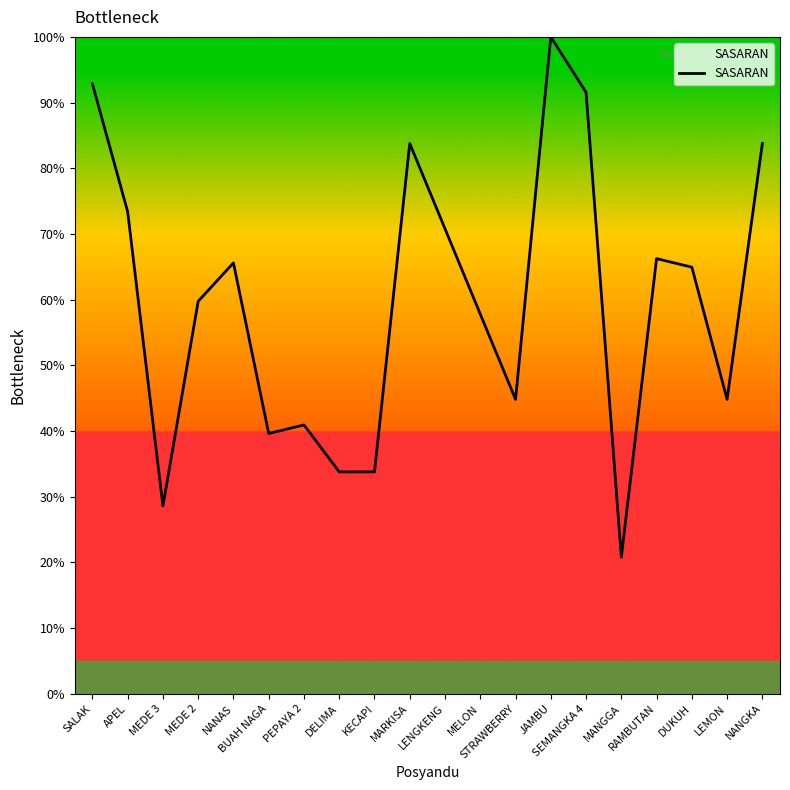

What is the difference between the maximum and minimum values?

79.2